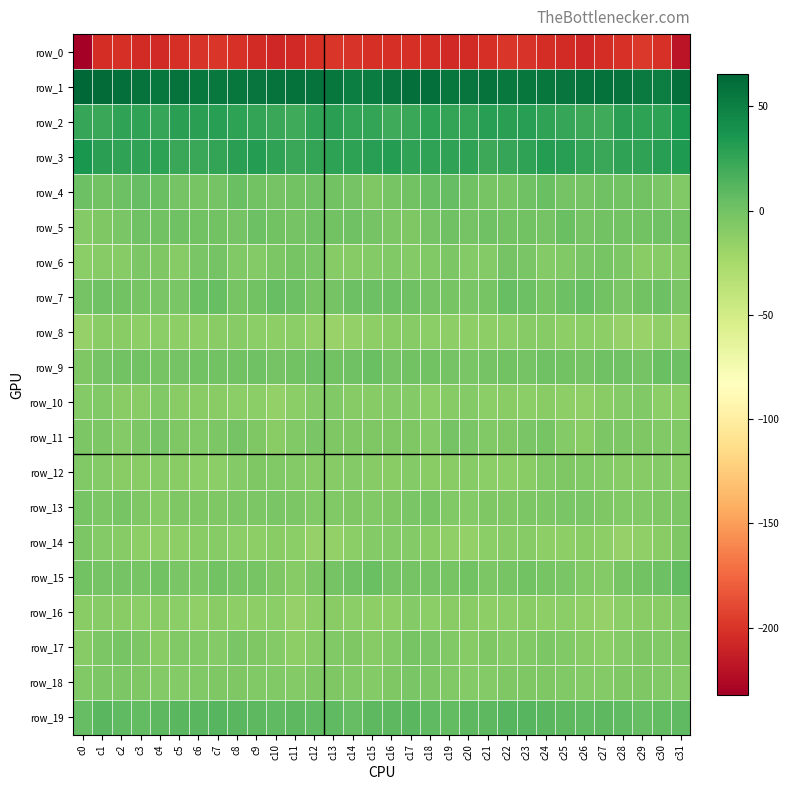

What is the spread (max minus min) of values at c9?

261.4